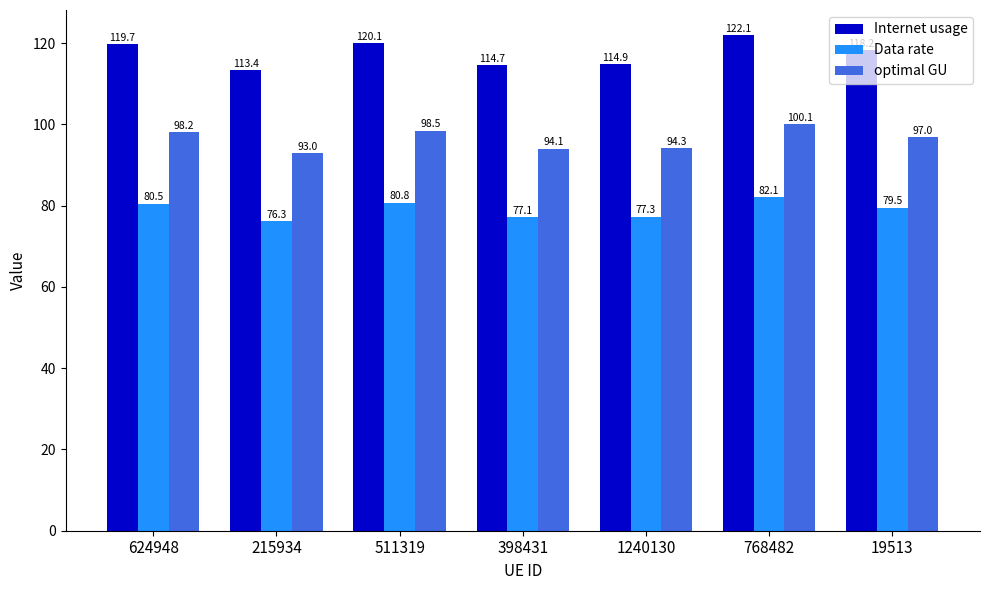

Reading left to right, what are all the values shown in this chart?

Internet usage: 624948=119.7	215934=113.4	511319=120.1	398431=114.7	1240130=114.9	768482=122.1	19513=118.2
Data rate: 624948=80.5	215934=76.3	511319=80.8	398431=77.1	1240130=77.3	768482=82.1	19513=79.5
optimal GU: 624948=98.2	215934=93.0	511319=98.5	398431=94.1	1240130=94.3	768482=100.1	19513=97.0